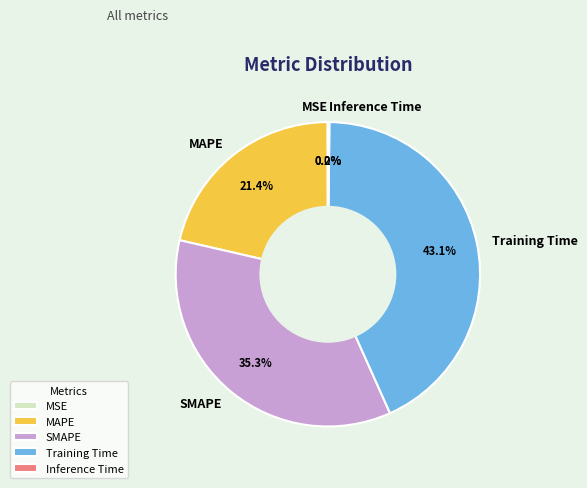

Do SMAPE and MAPE together represent more than half of the pie?

Yes